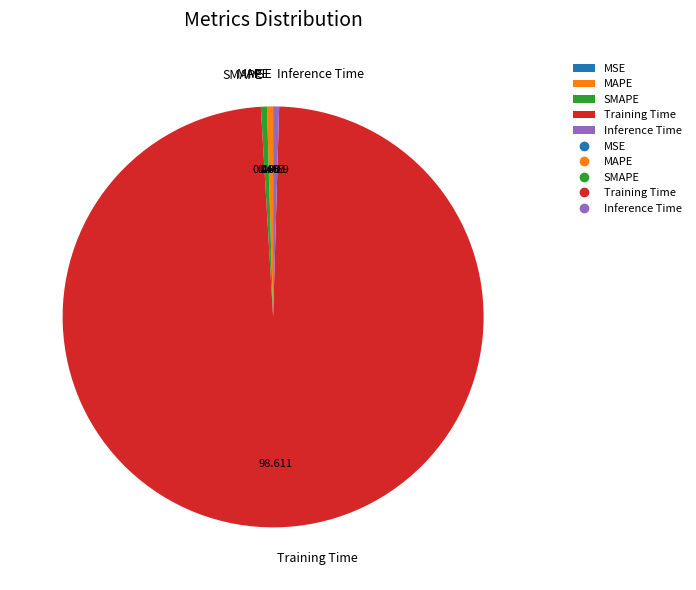

Combined, do Inference Time and SMAPE account for over 50%?

No